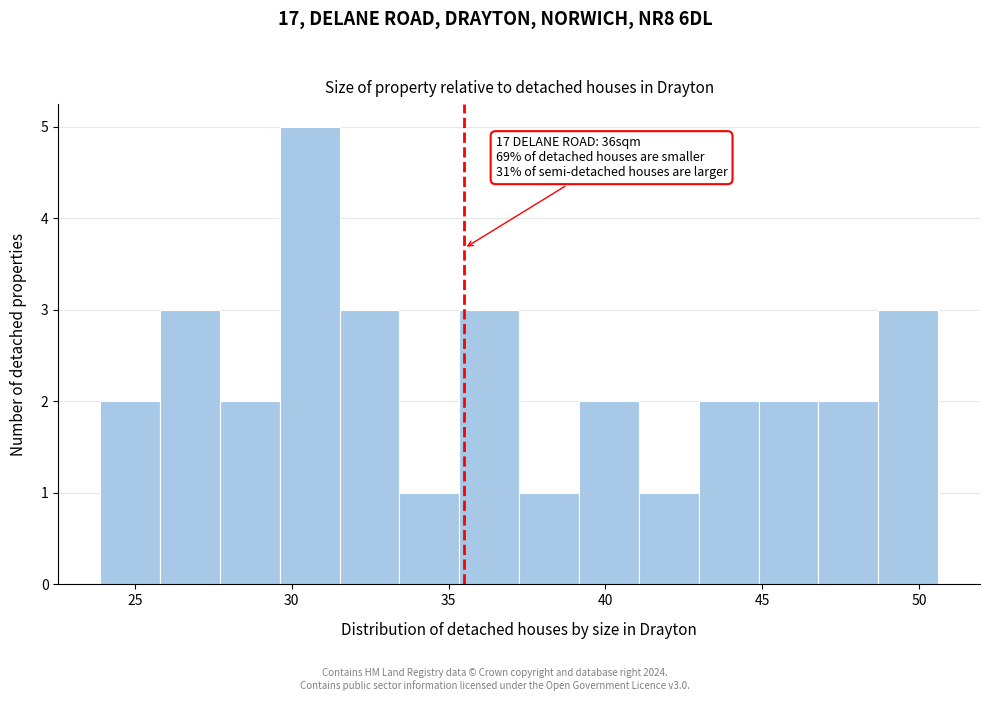

Read against the x-axis, roughly where is the centre of the tallest bar?

30.5